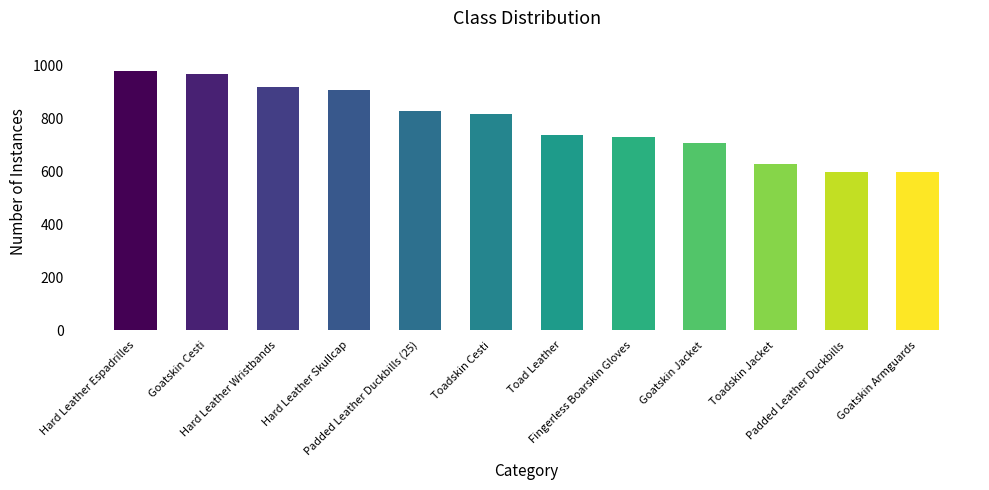

Reading right to left, list all the values displayed in this chart.

Goatskin Armguards=600	Padded Leather Duckbills=600	Toadskin Jacket=630	Goatskin Jacket=710	Fingerless Boarskin Gloves=730	Toad Leather=740	Toadskin Cesti=820	Padded Leather Duckbills (25)=830	Hard Leather Skullcap=910	Hard Leather Wristbands=920	Goatskin Cesti=970	Hard Leather Espadrilles=980